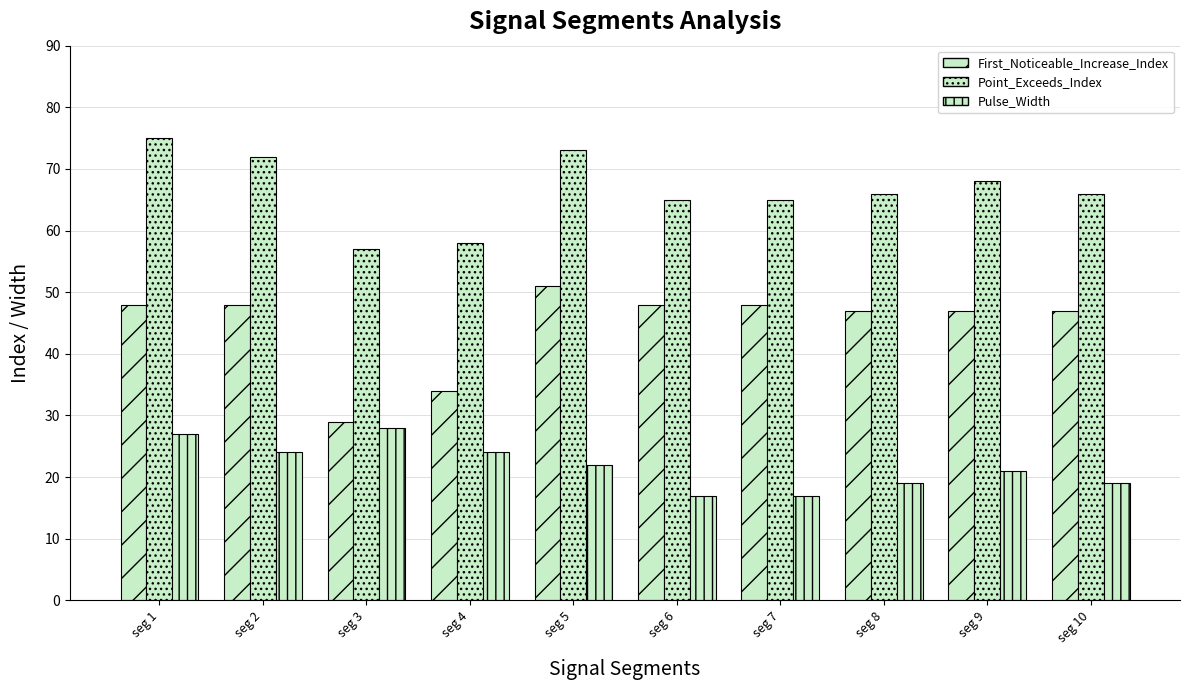

Which series has the largest total across all categories?

Point_Exceeds_Index